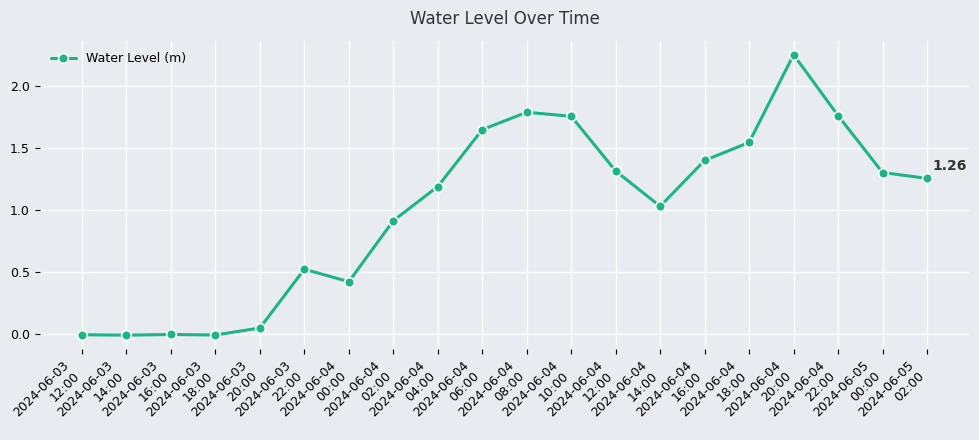

True or false: there are more than 1 points higher than both neighbors.

True